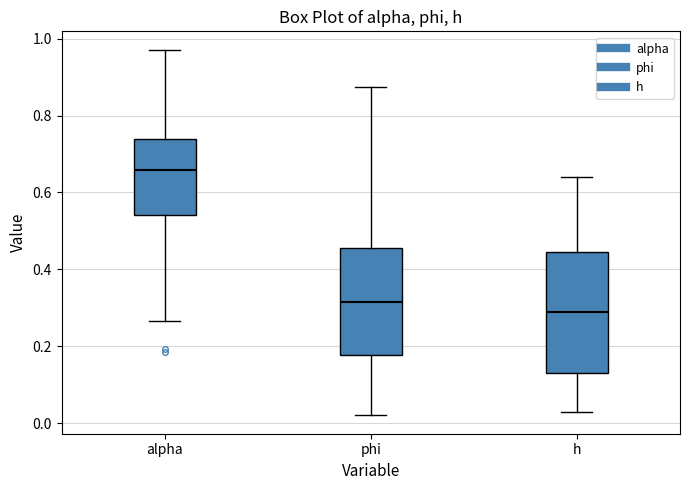

Which box has the lowest median line?

h